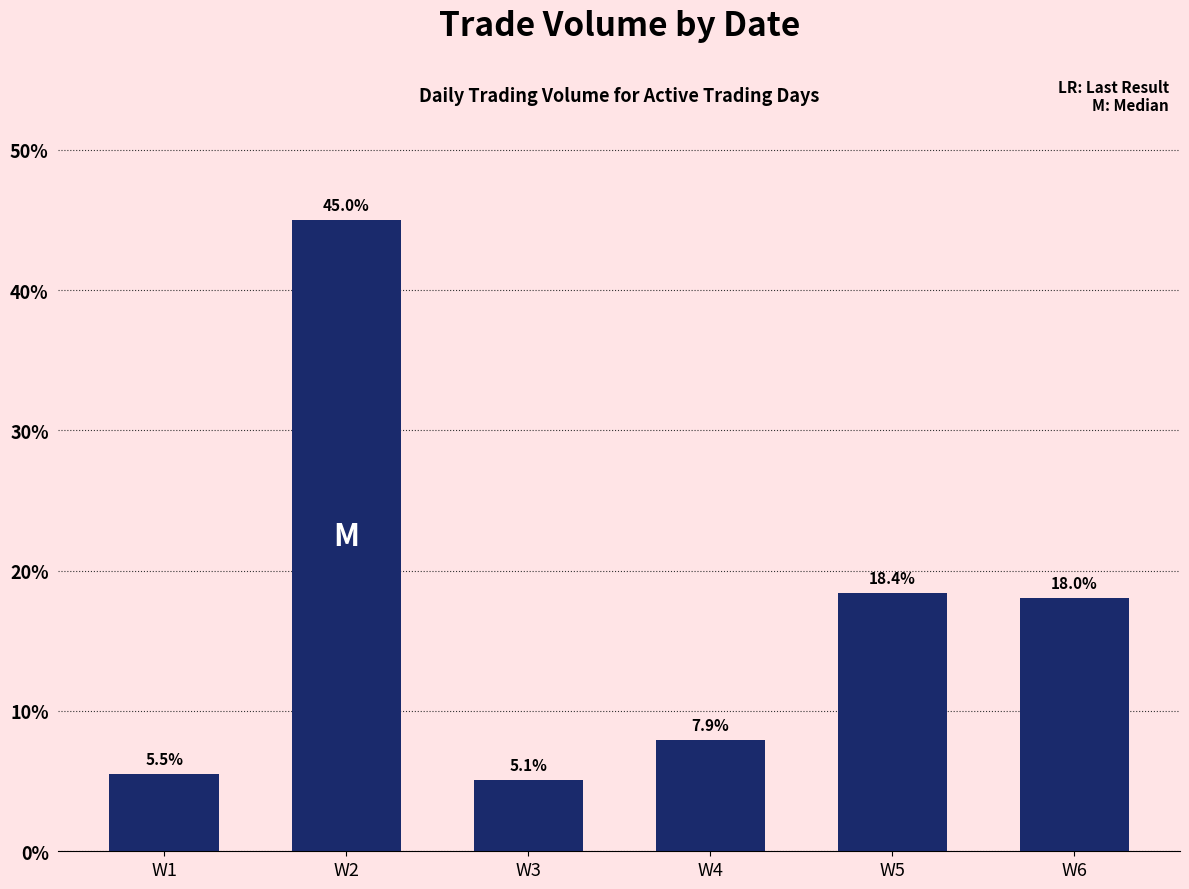

Reading right to left, what are all the values shown in this chart?

W6=18.0	W5=18.4	W4=7.9	W3=5.1	W2=45.0	W1=5.5